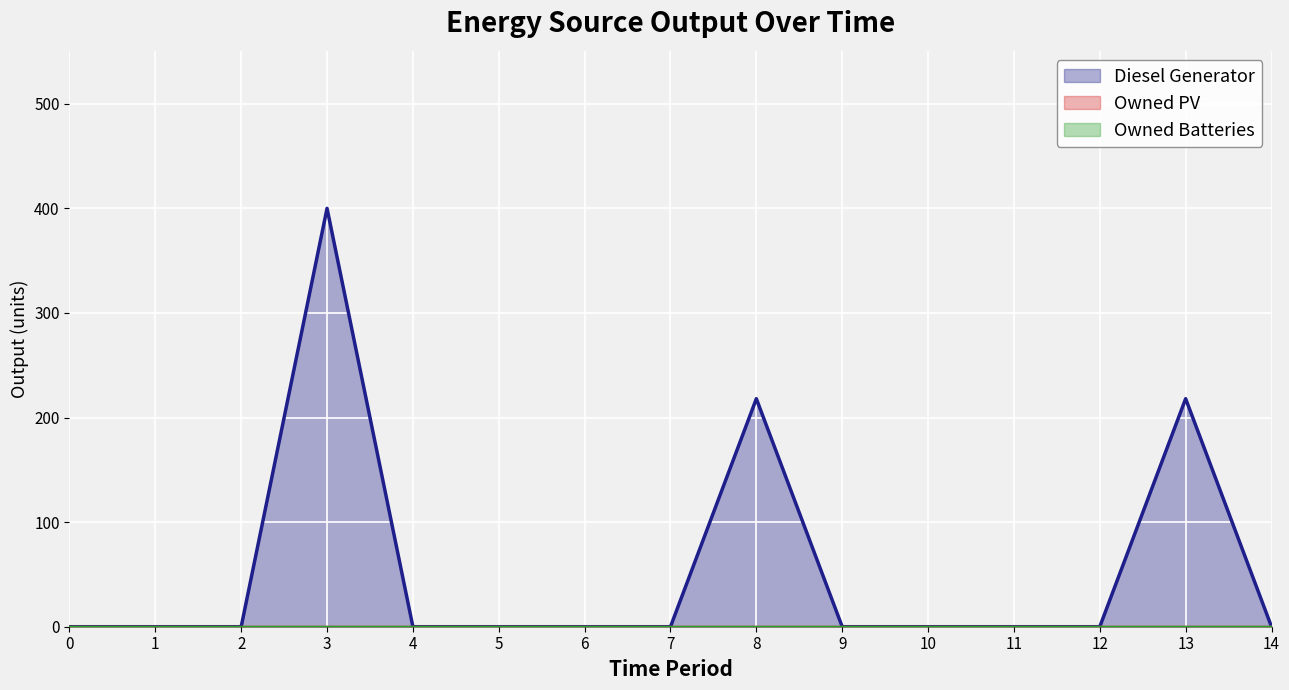

Does the chart display data point markers on the line(s)?

No